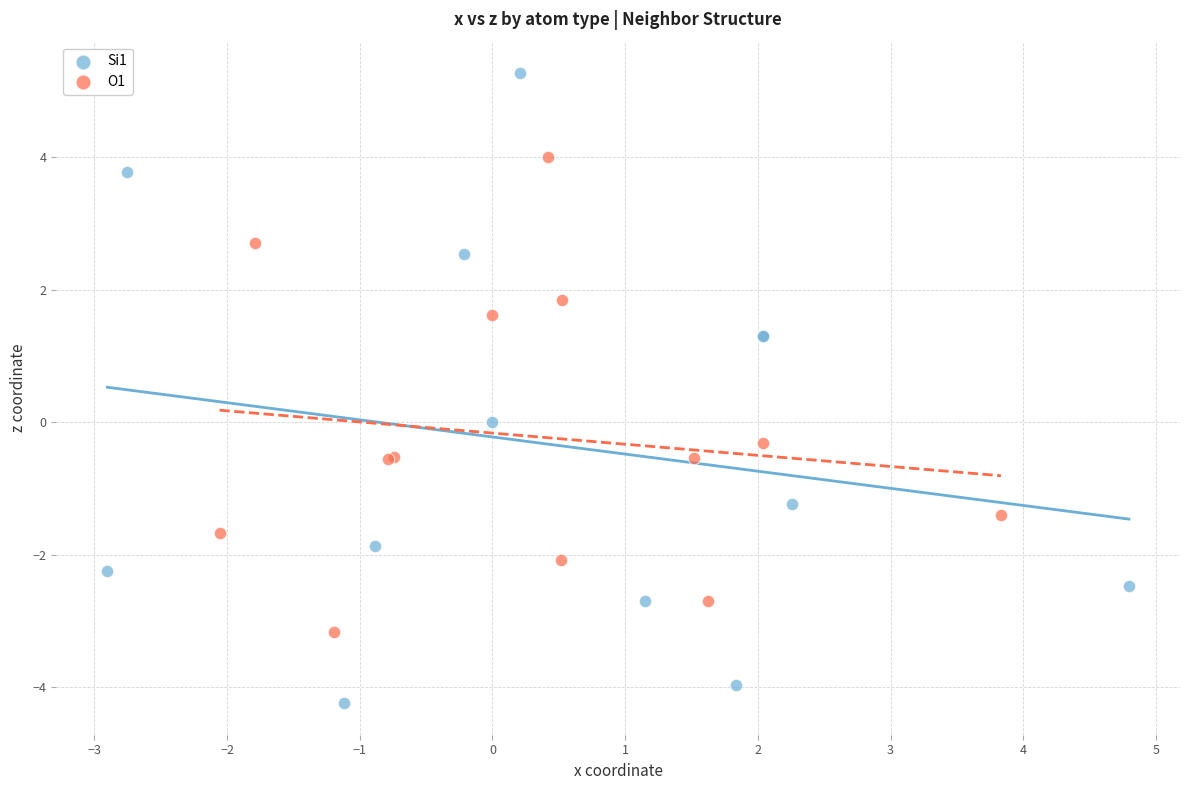

Which series has the widest spread of Y values?

Si1